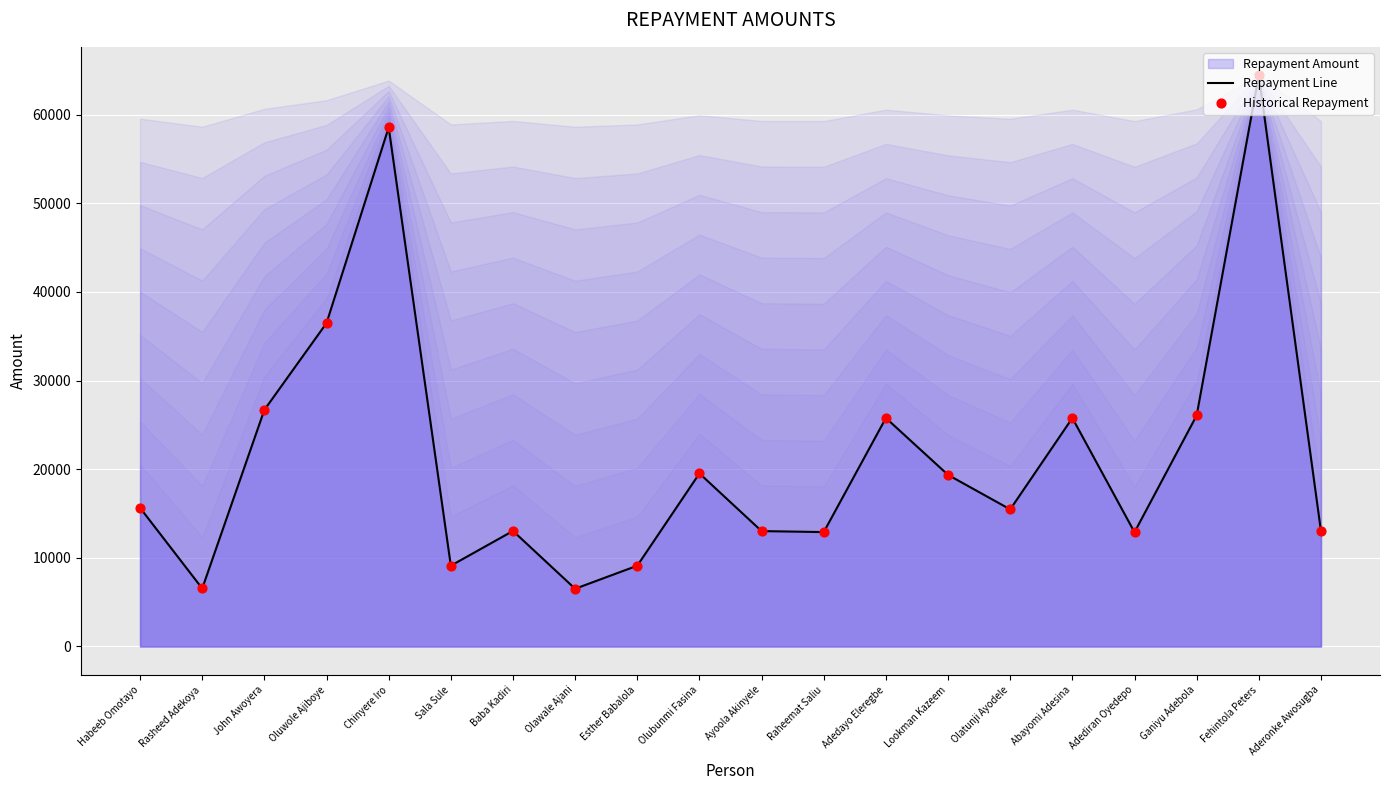

Which series has the widest spread of Y values?

Repayment Line